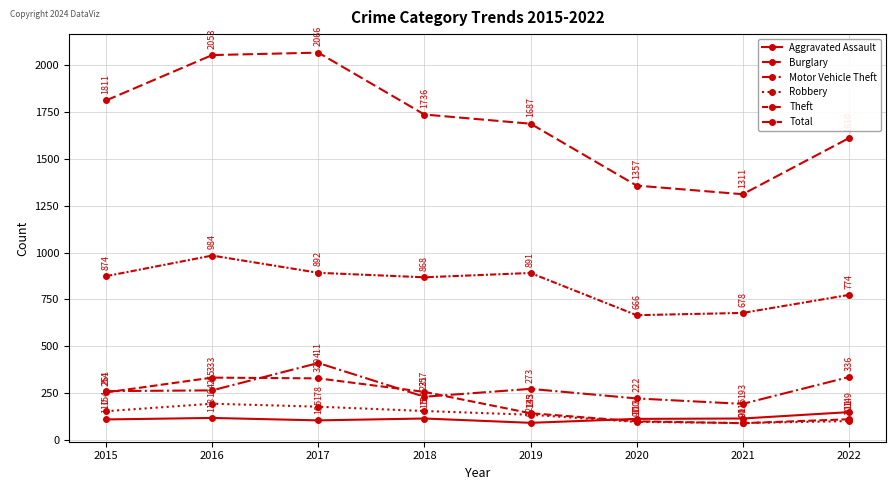

What is the sum of the Total values at 2022 and 2020?

2967